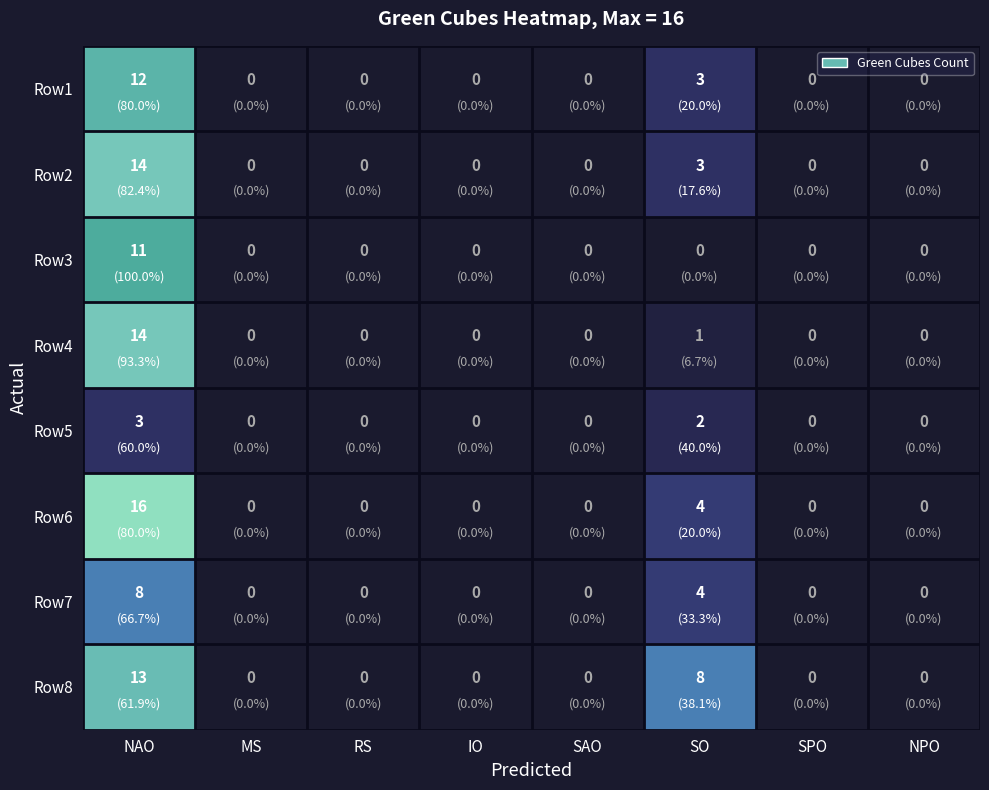

What is the difference between the Row7 values at NAO and SO?

4